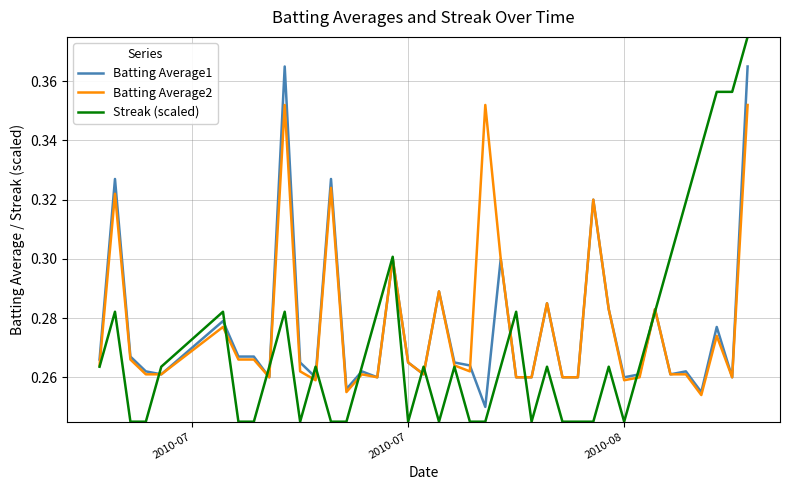

What is the sum of all Batting Average1 values?

11.1